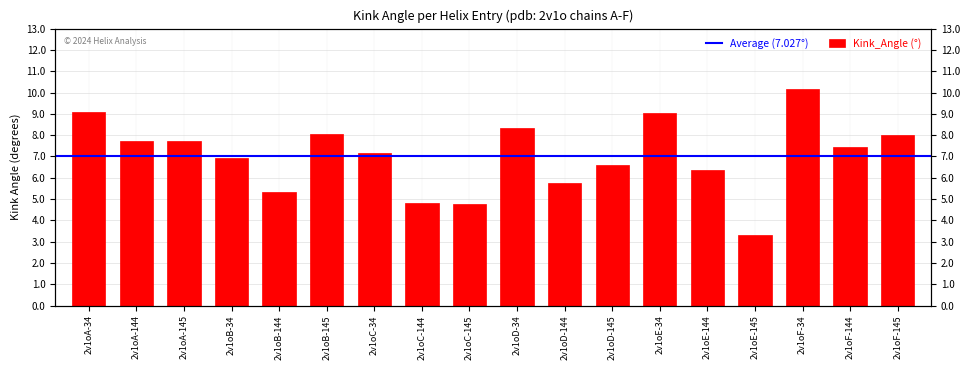

What is the sum of all values?

126.5